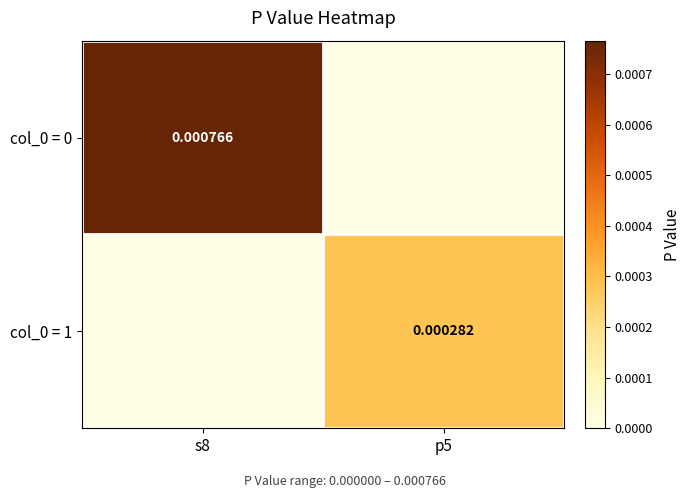

Is the value of col_0 = 1 at p5 greater than the value of col_0 = 0 at s8?

No